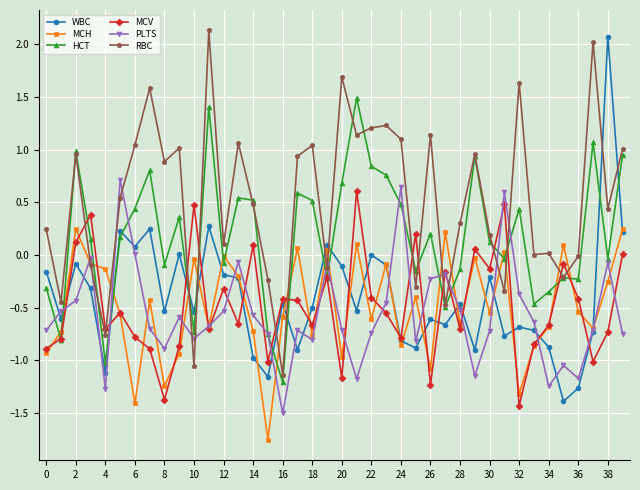

True or false: PLTS and MCV intersect in this chart.

True